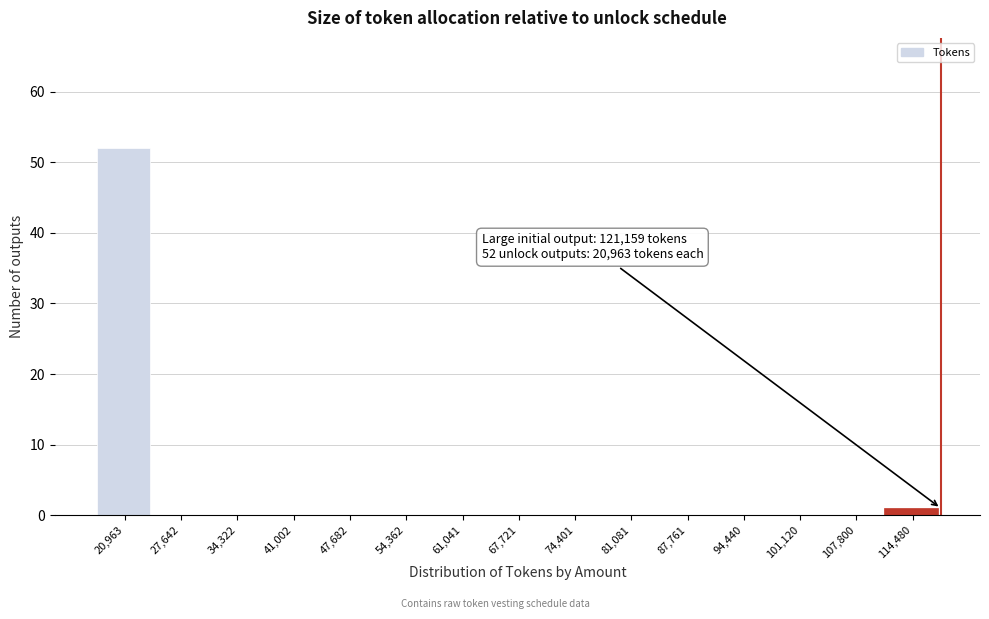

Reading left to right, list all the values displayed in this chart.

20,963=52	27,642=0	34,322=0	41,002=0	47,682=0	54,362=0	61,041=0	67,721=0	74,401=0	81,081=0	87,761=0	94,440=0	101,120=0	107,800=0	114,480=1